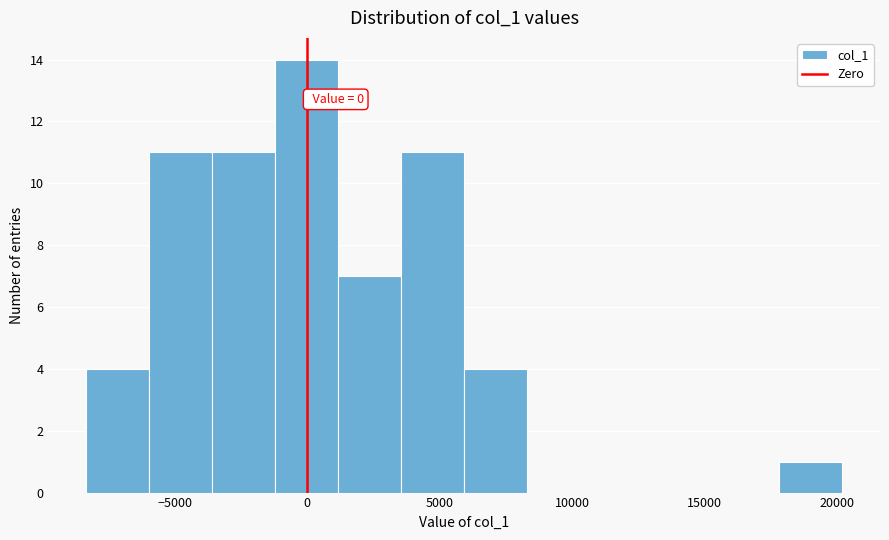

Which range on the x-axis has the tallest bar?

-1000 to 1000